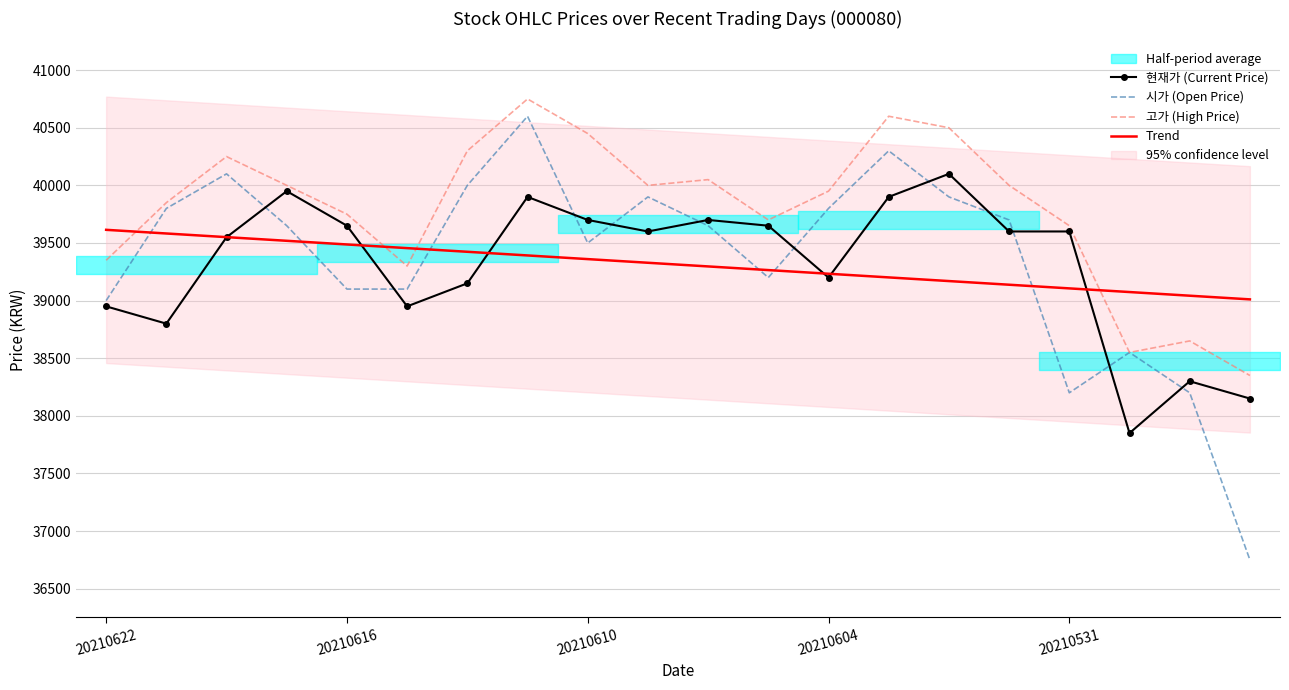

What is the difference between the Trend values at 13 and 14?

31.8